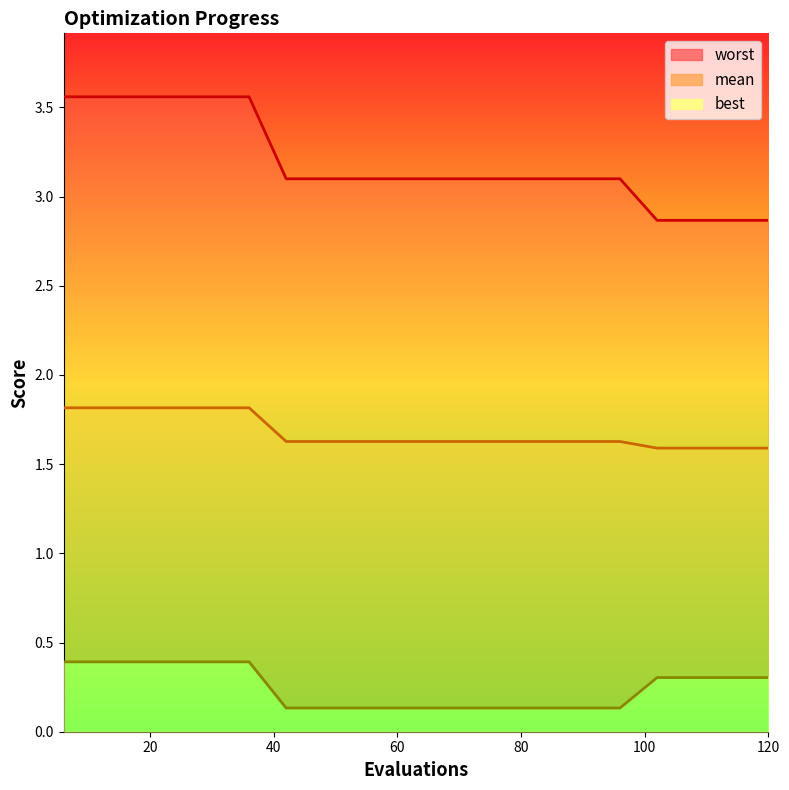

Where is worst nearest to the value 3?

42